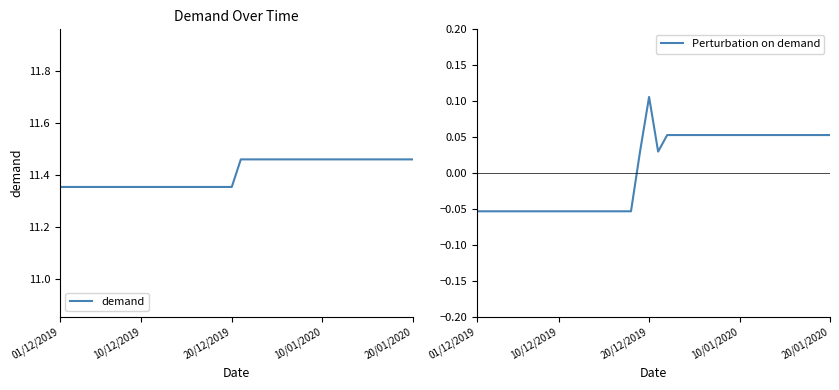

Is the value of demand at 14 greater than the value of Perturbation on demand at 14?

Yes